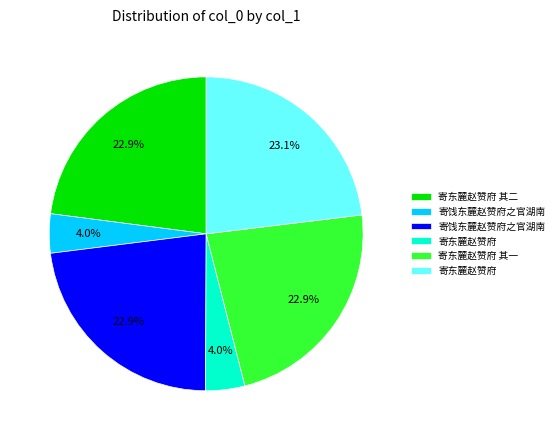

To the nearest percent, what is the difference between the largest and smallest slice percentages?

19%